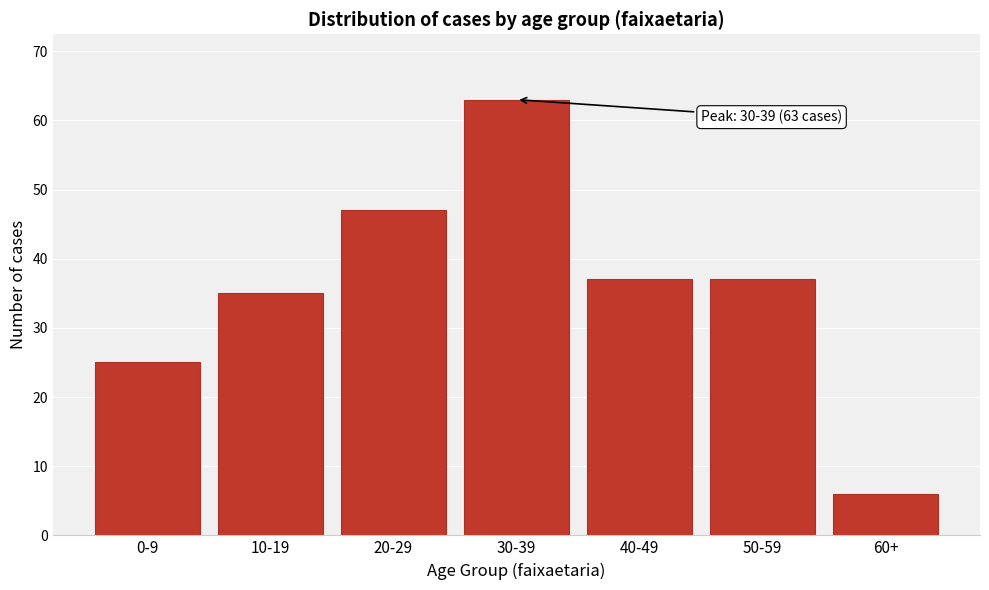

Reading left to right, transcribe all the data shown in this chart.

25	35	47	63	37	37	6